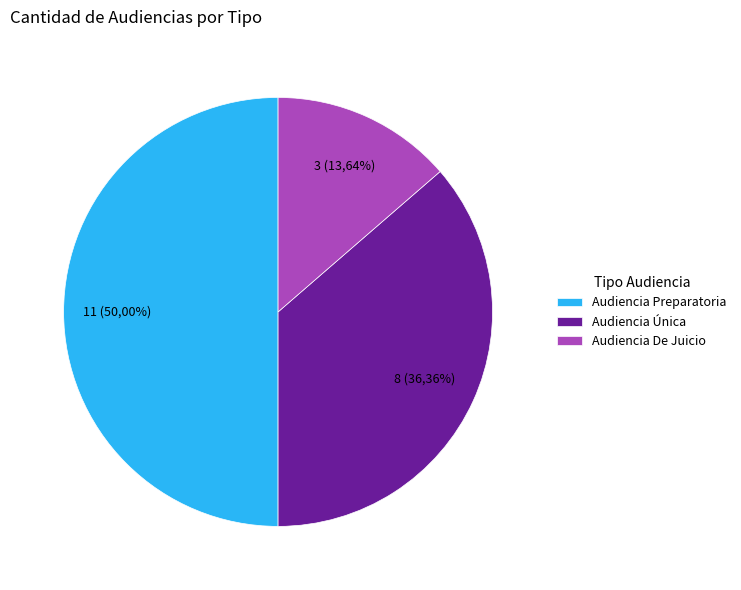

What is the largest slice in the pie chart?

Audiencia Preparatoria